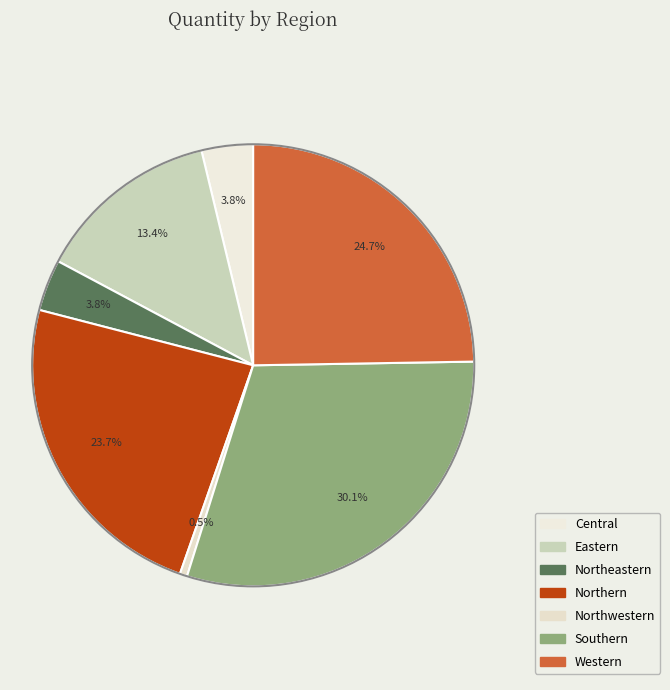

To the nearest percent, what portion does Northwestern represent?

1%